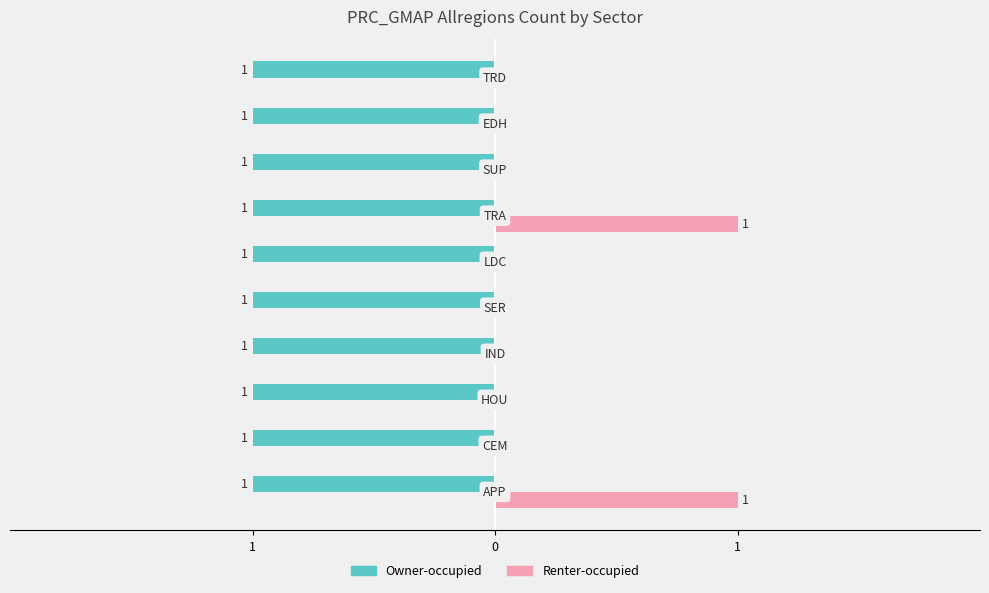

What are all the series names shown in the legend?

Owner-occupied, Renter-occupied